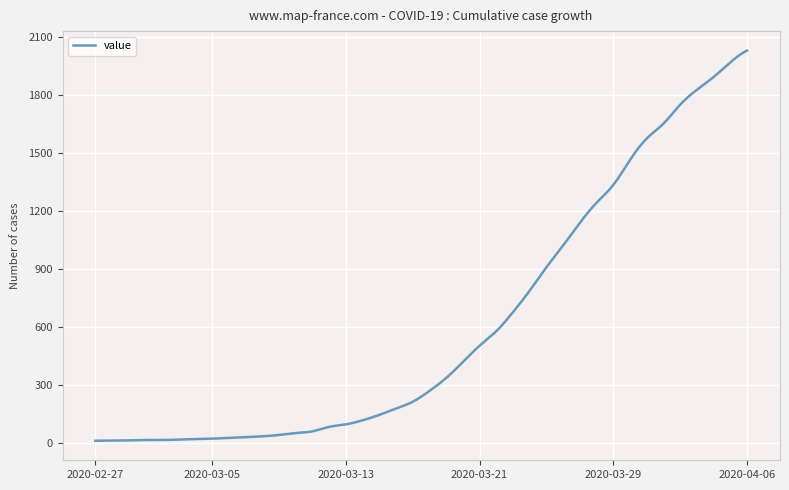

What is the difference between the maximum and minimum values?

2019.0